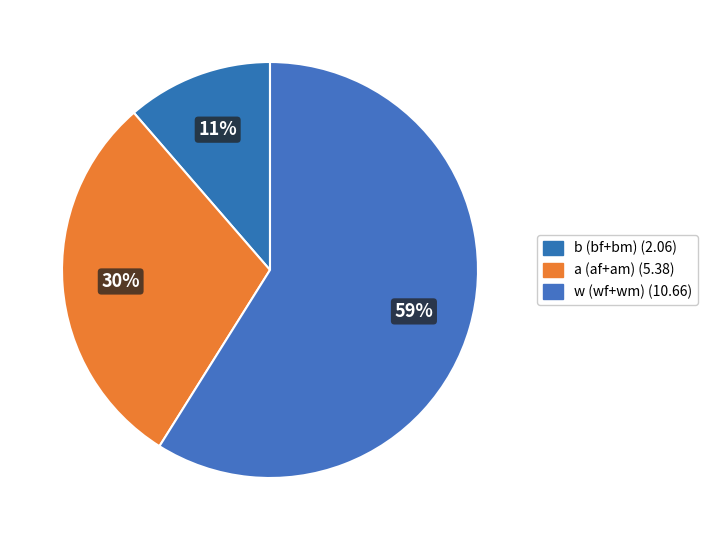

Count the number of slices in the pie.

3